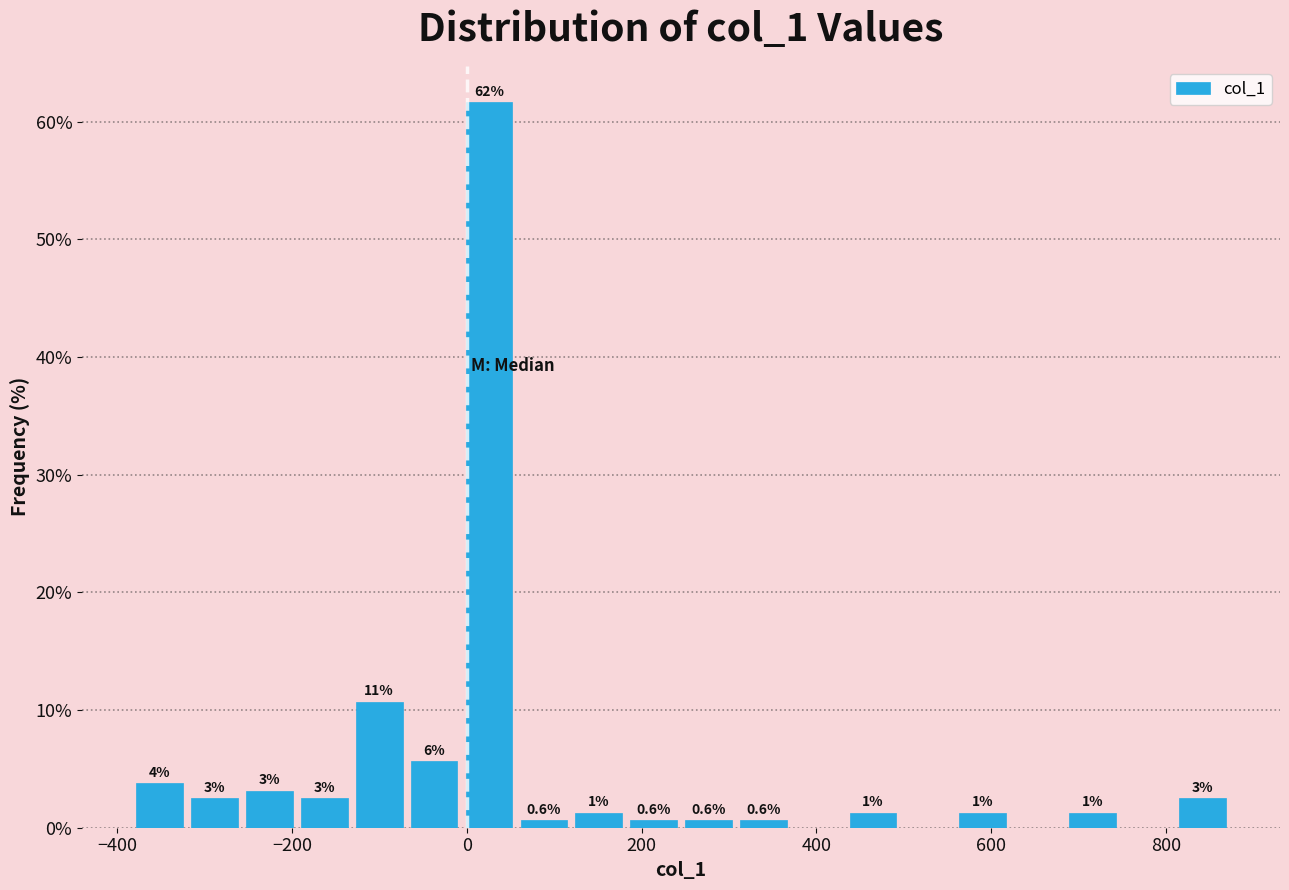

Read against the x-axis, roughly where is the centre of the tallest bar?

20